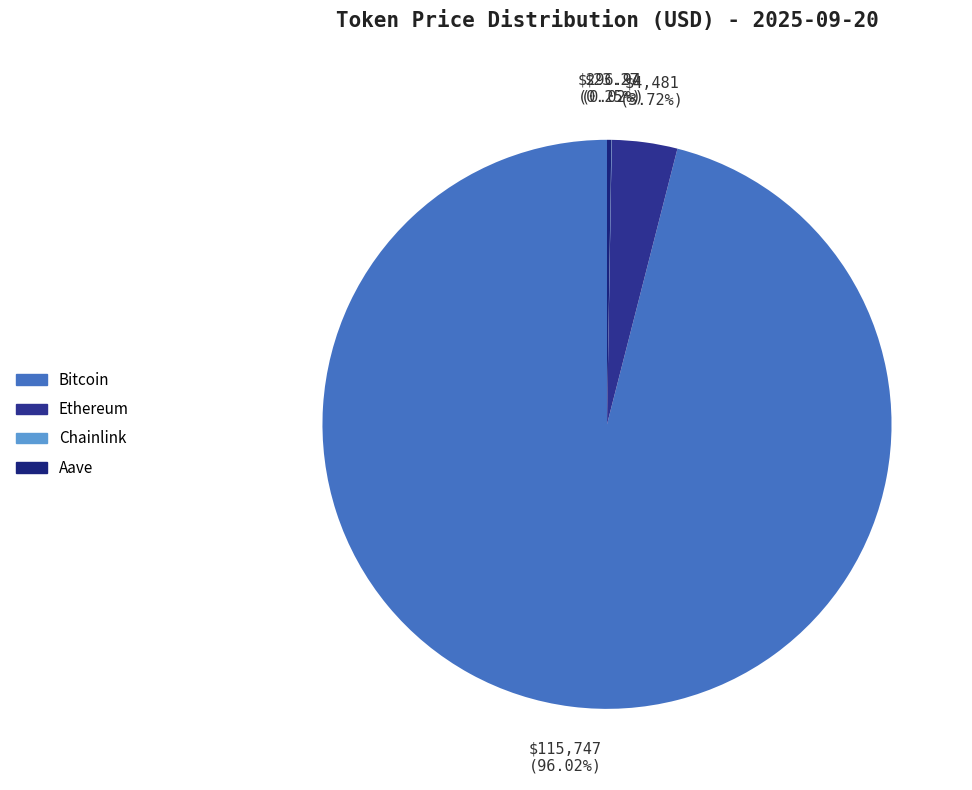

What percentage is NOT represented by Aave?

99.8%